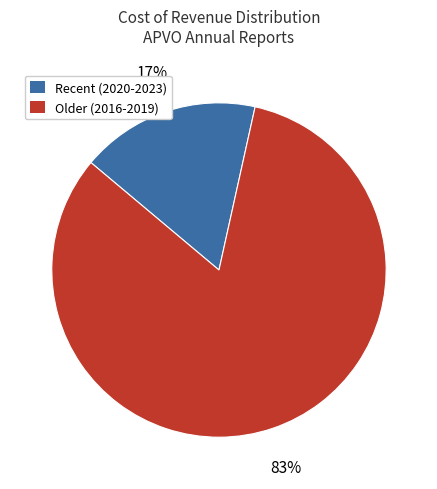

Count the number of slices in the pie.

2